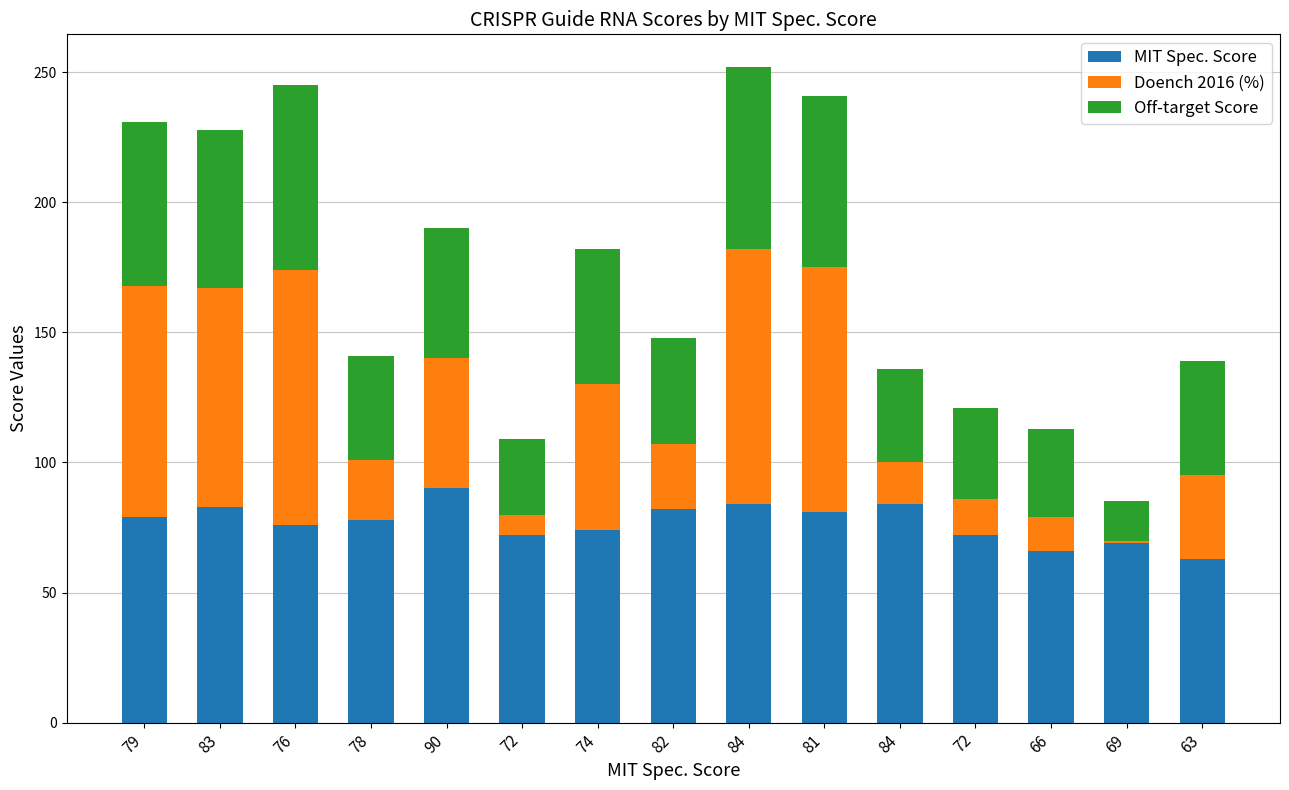

What is the label of the 2nd bar from the left?

83